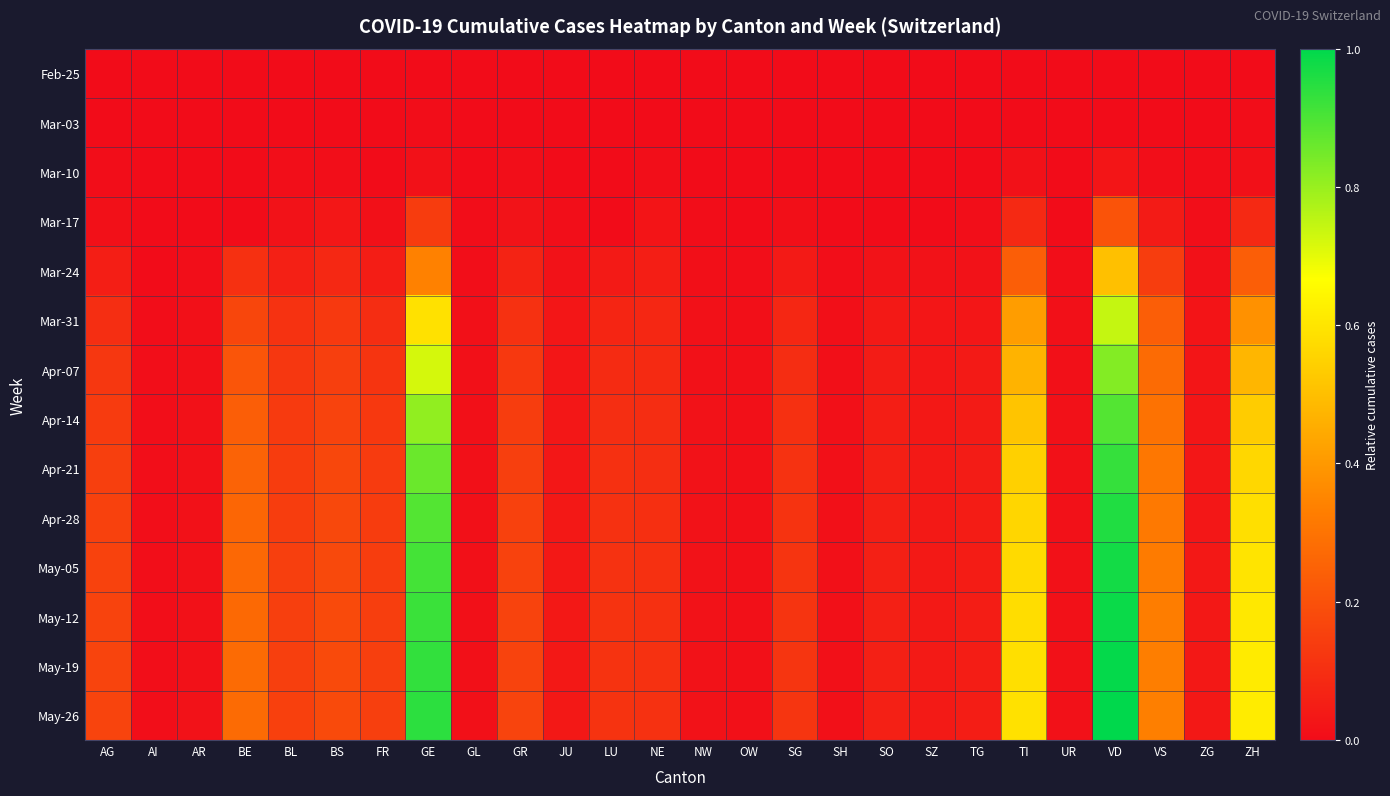

What is the greatest value displayed?

1.0